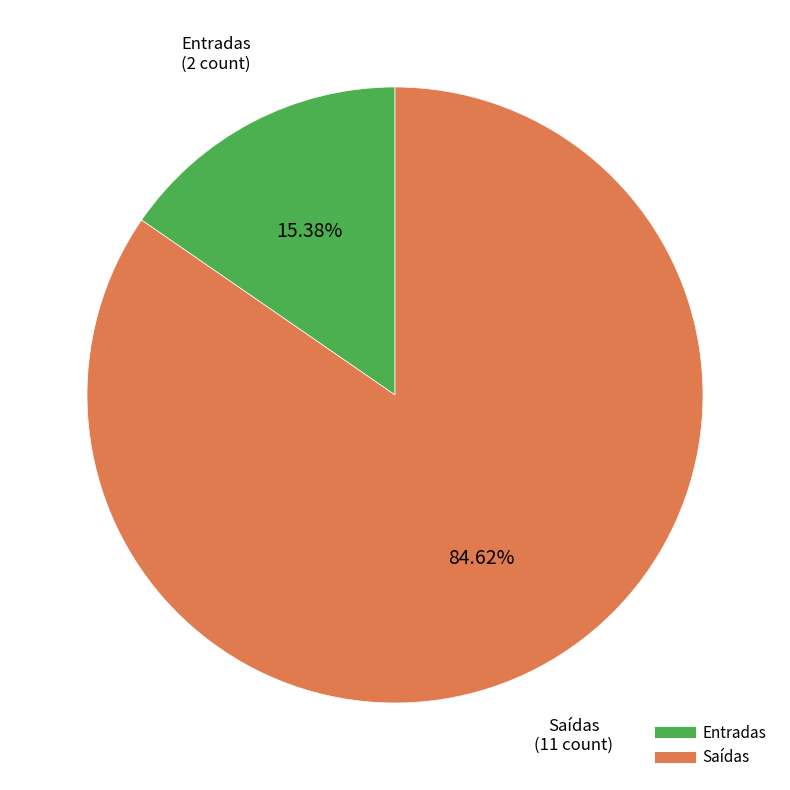

Does Entradas account for over 50% of the chart?

No